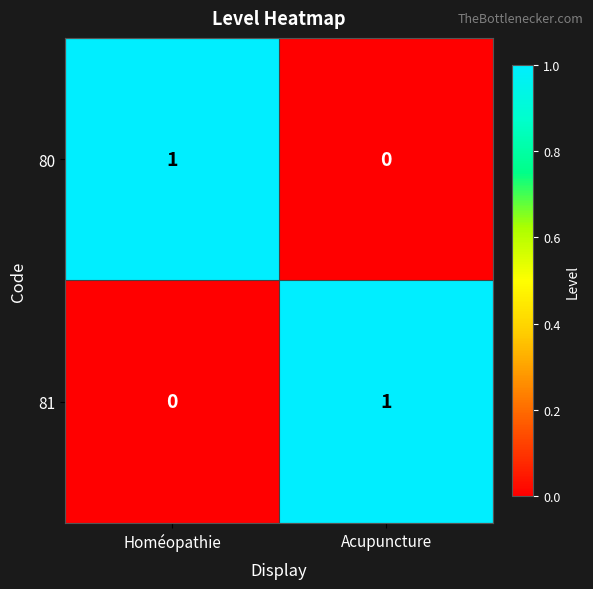

How many values in 81 are above zero?

1